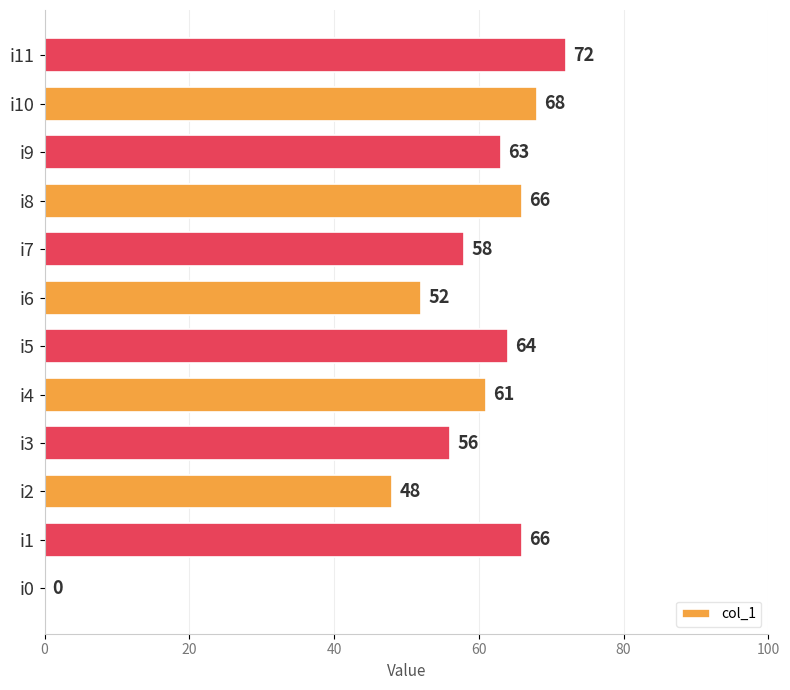

What value does the data have at i5, to the nearest 10?

60